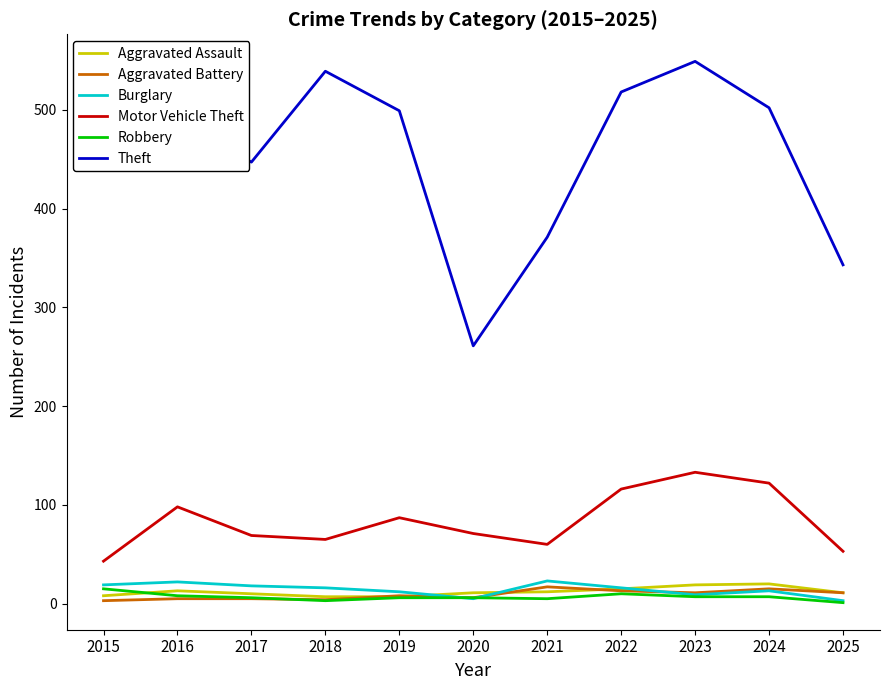

Is the value of Aggravated Battery at 2017 greater than the value of Theft at 2020?

No